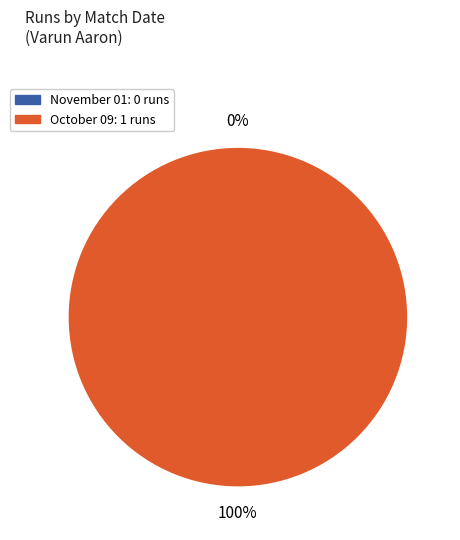

Combined, do November 01 and October 09 account for over 50%?

Yes